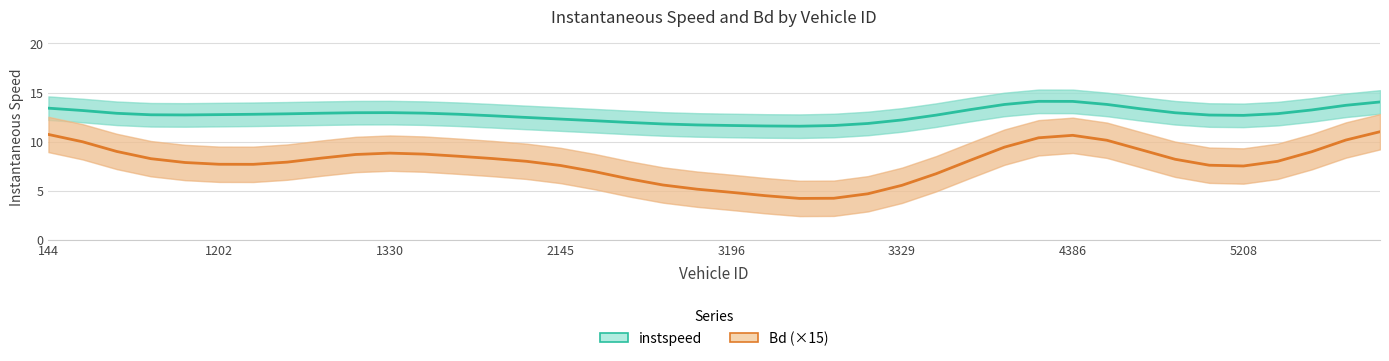

At which category is the sum across all series the highest?

39